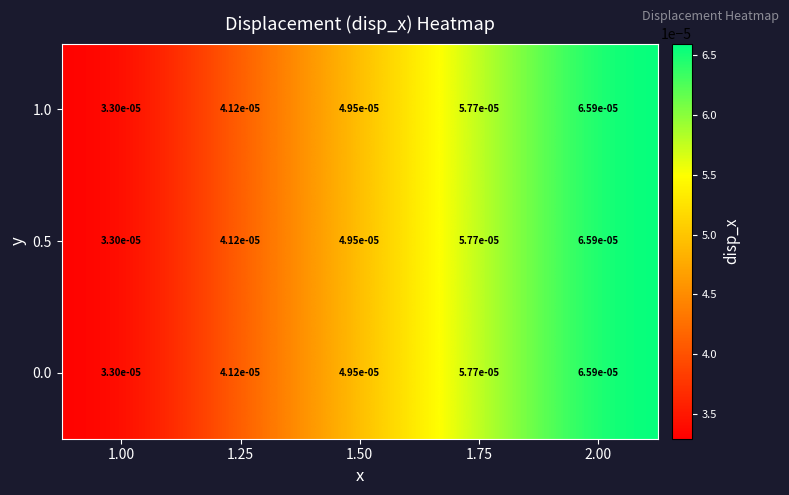

Count the number of categories in the chart.

5